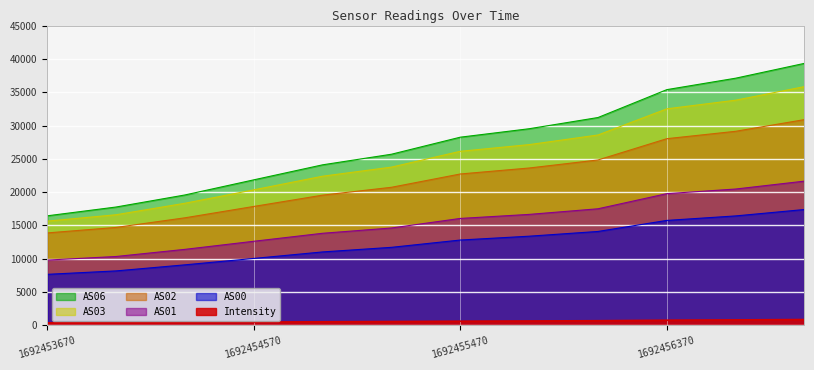

What is the value of the AS01 point at the 4th from the left?

12627.0